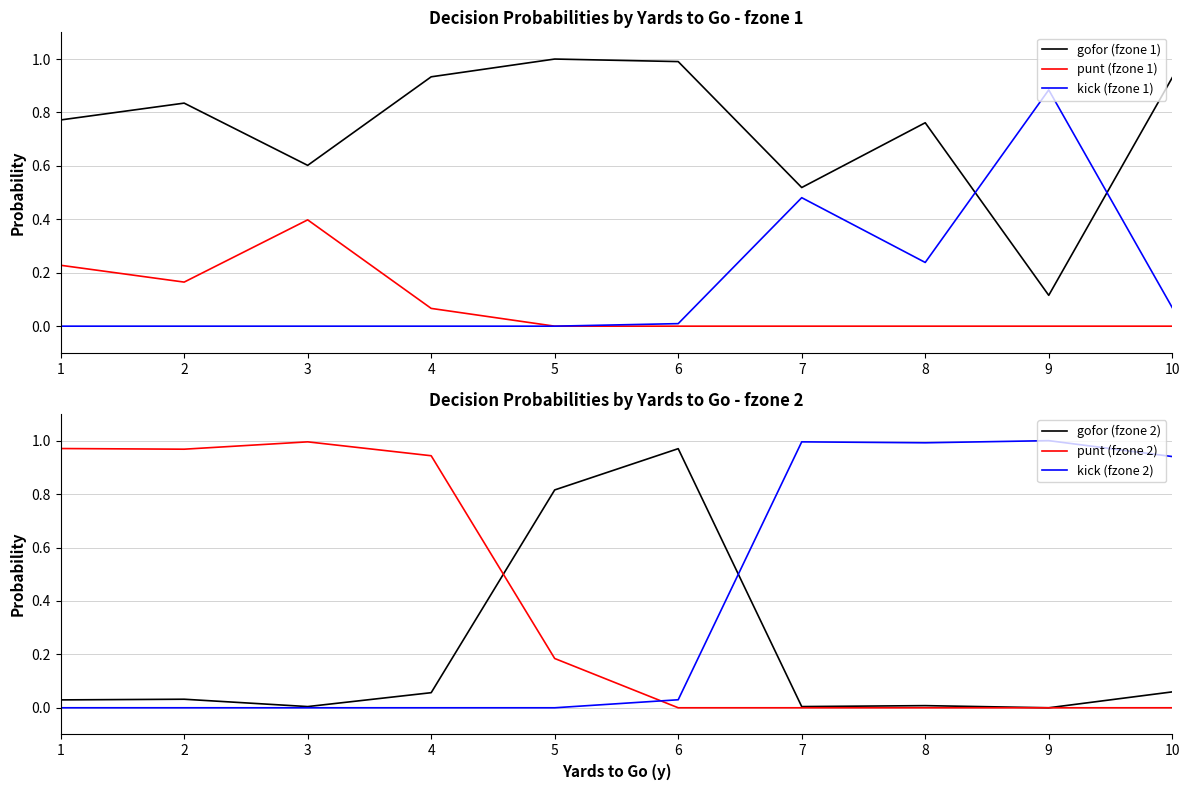

Between 7 and 5, which is larger?

5